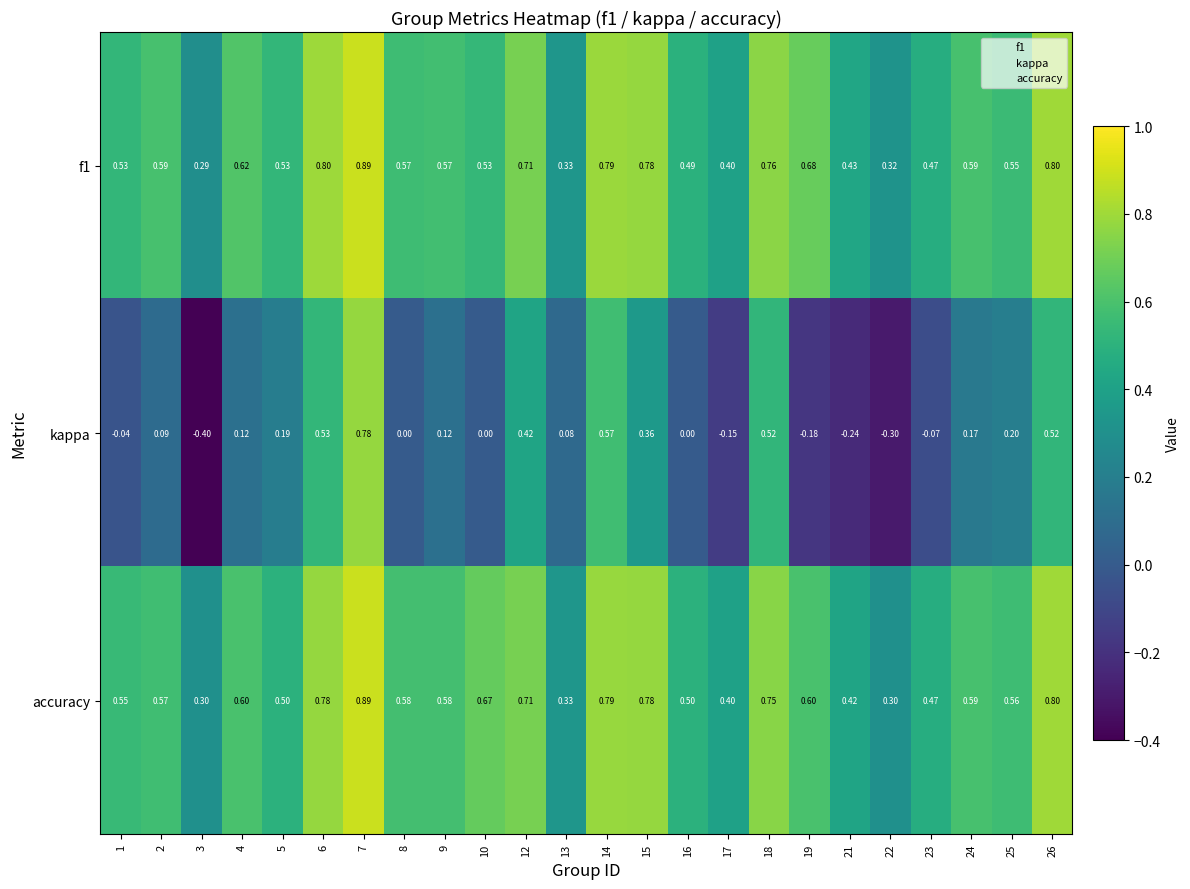

At how many categories does at least one series exceed 0?

24